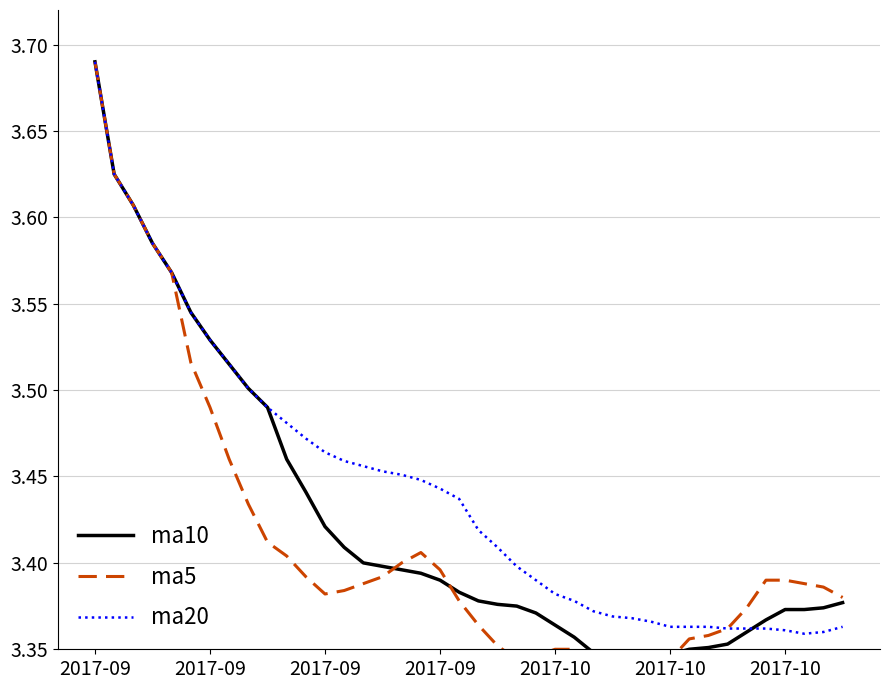

Which label corresponds to the largest value in the chart?

2017-09